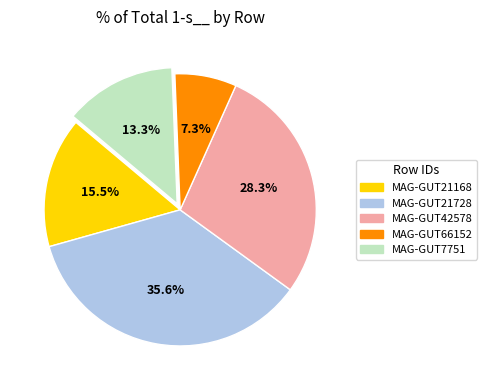

Does any single category account for the majority?

No